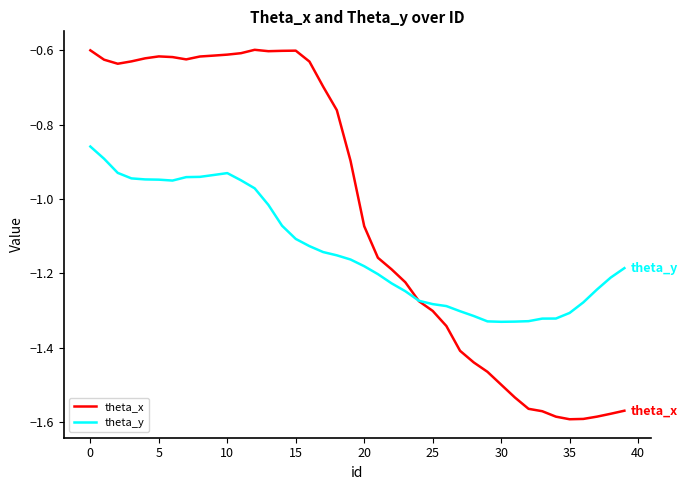

Rank the series by their maximum value, from highest to lowest.

theta_x, theta_y